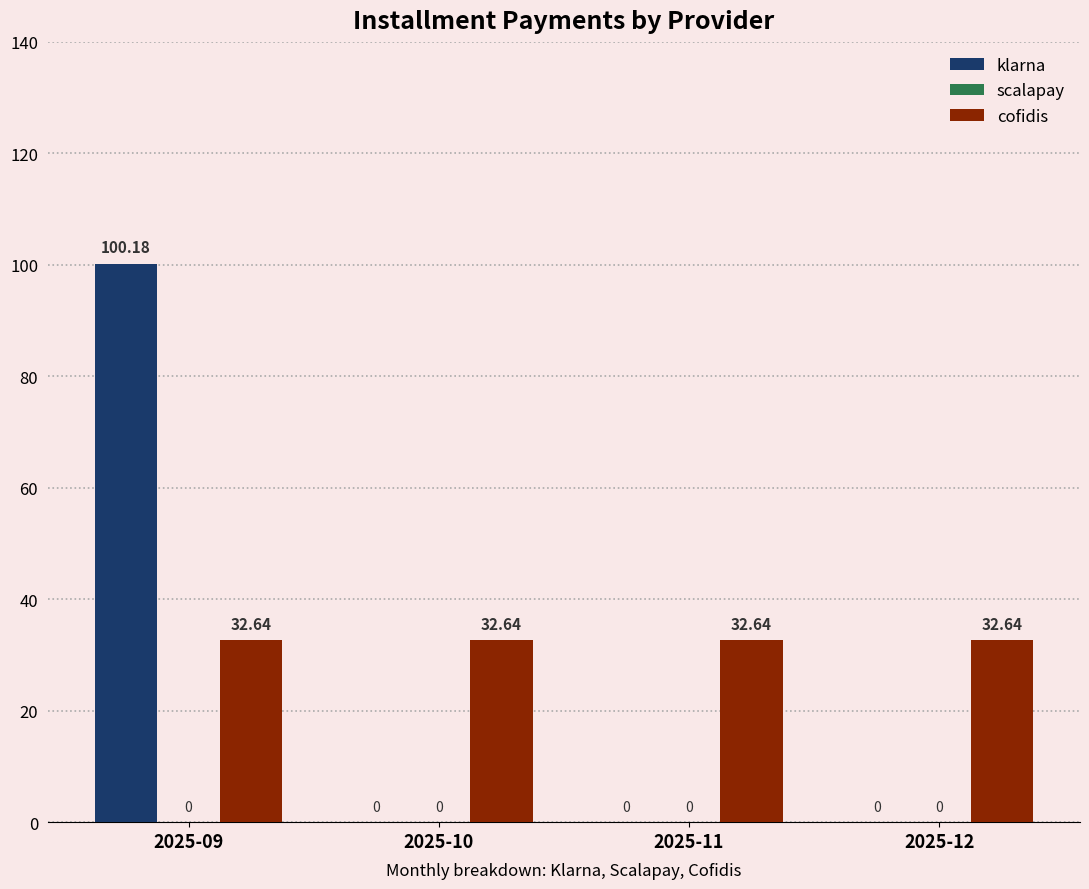

Is the value of klarna at 2025-10 greater than the value of cofidis at 2025-09?

No